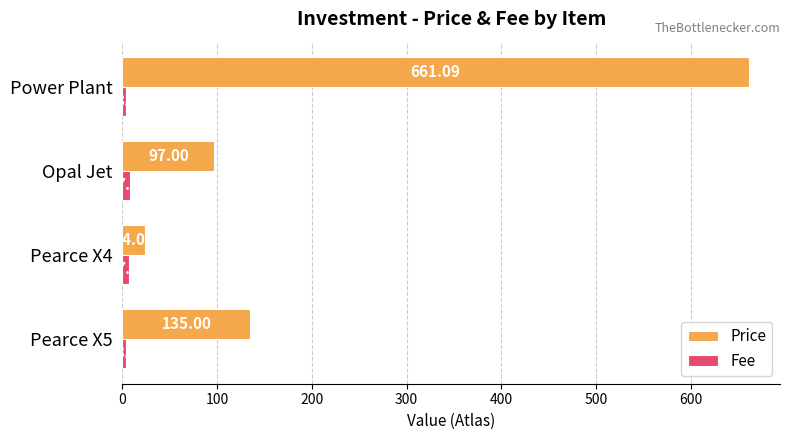

What is the average value of the Price series?

229.3